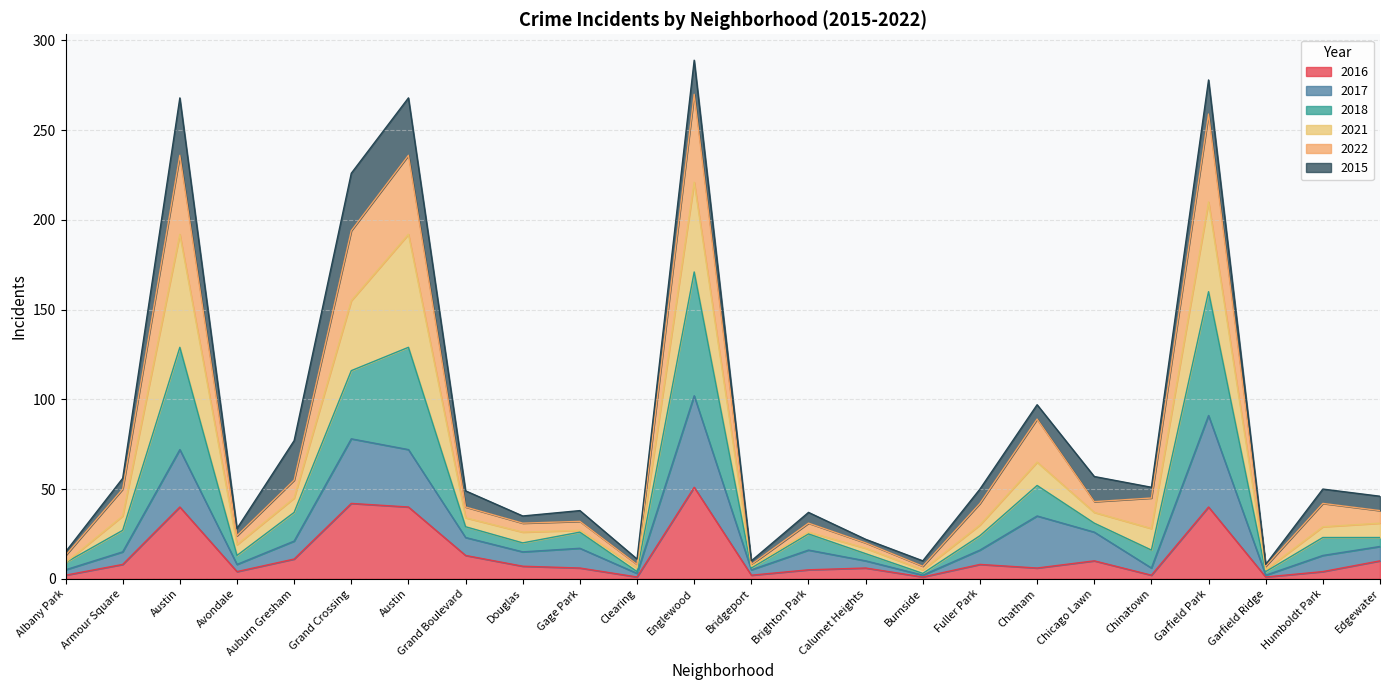

Between Brighton Park and Fuller Park, which series saw the biggest shift?

2022